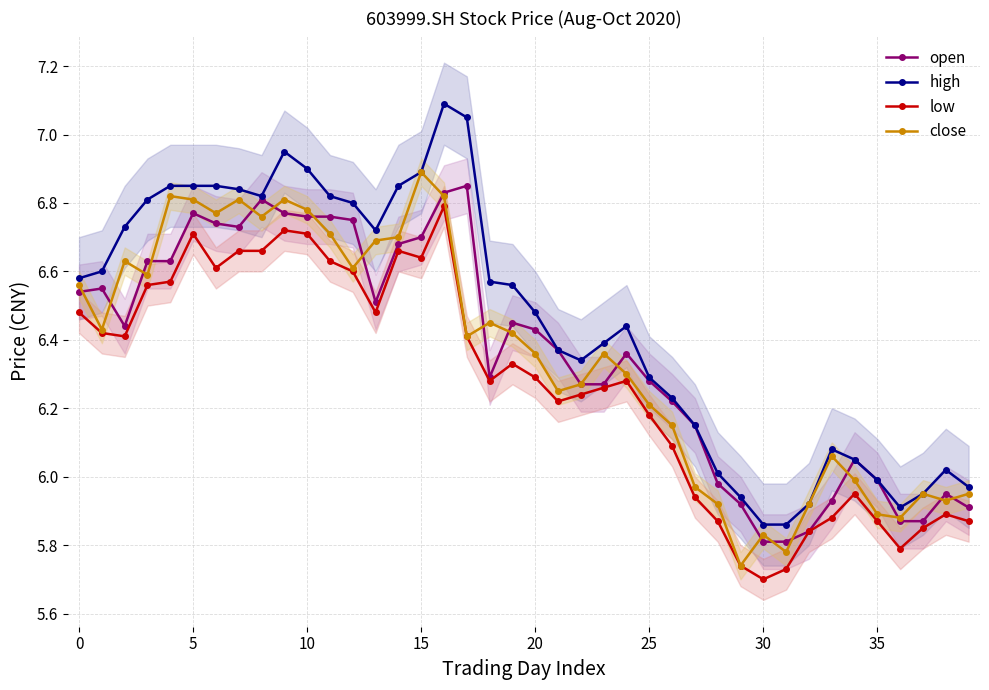

At 17, list the series in order from largest to smallest.

high, open, low, close